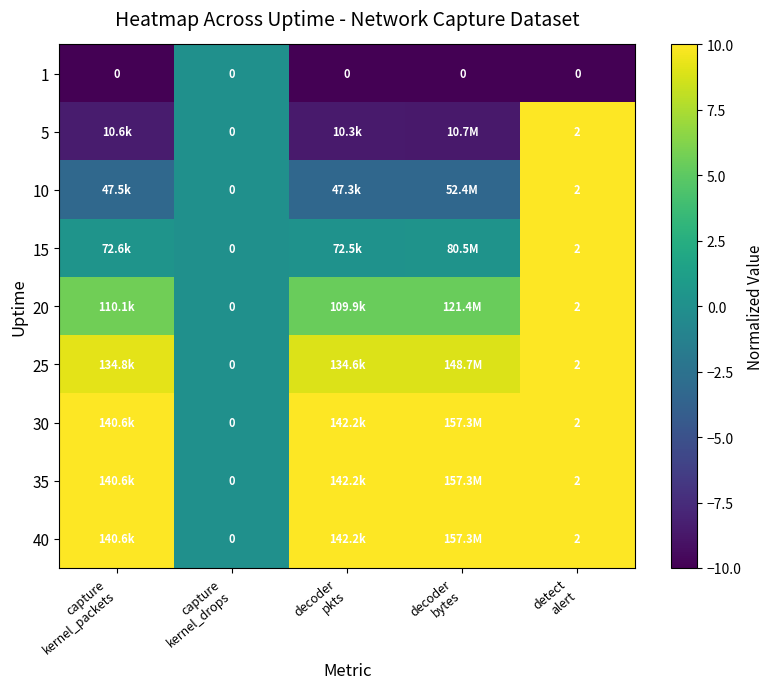

Which category has the highest value across all series?

detect
alert